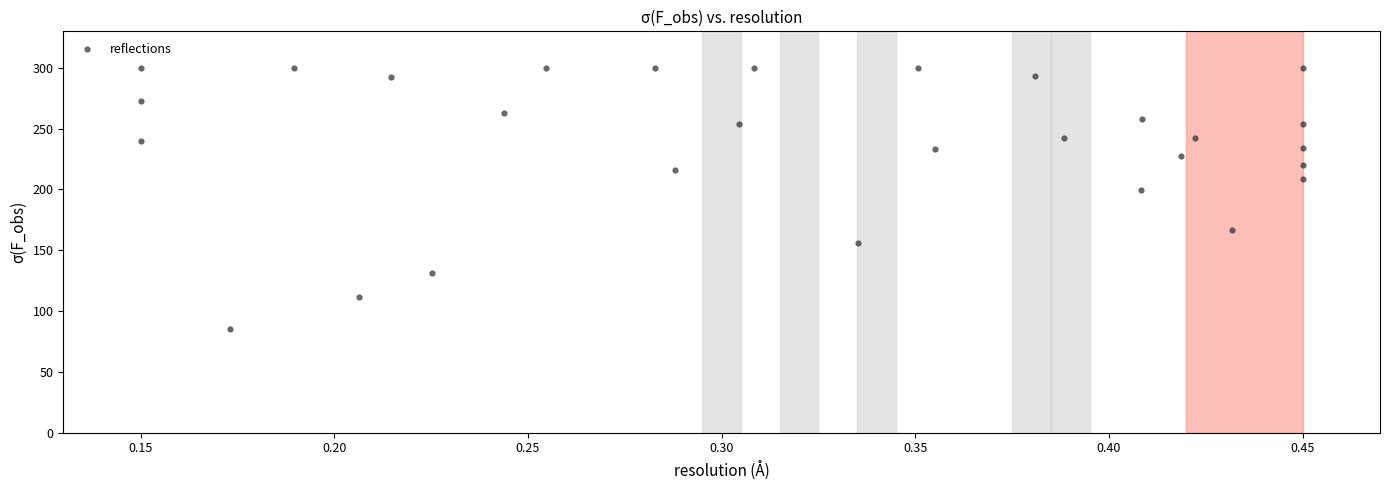

What is the range of Y values (max minus min)?

215.0